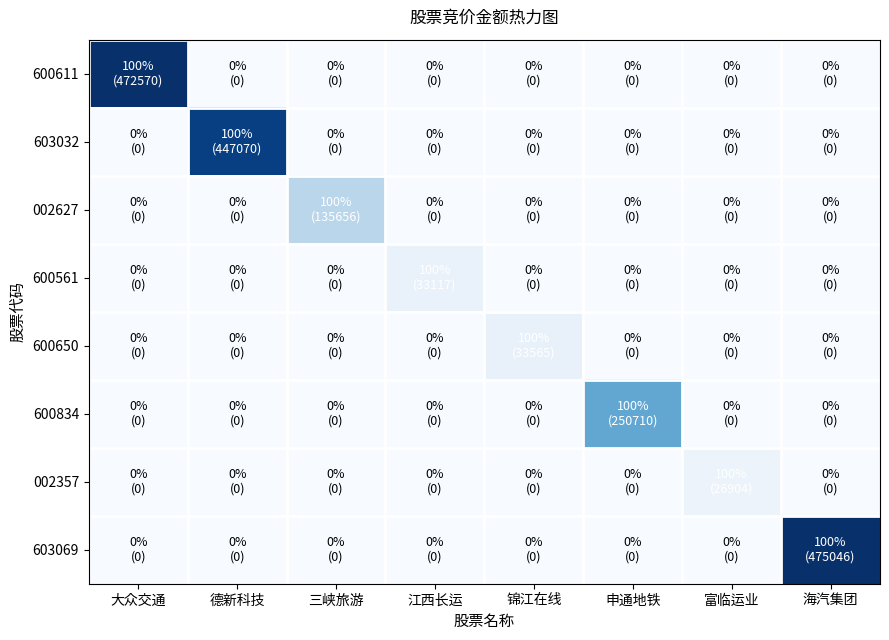

List the series in order of their peak value, lowest first.

002357, 600561, 600650, 002627, 600834, 603032, 600611, 603069